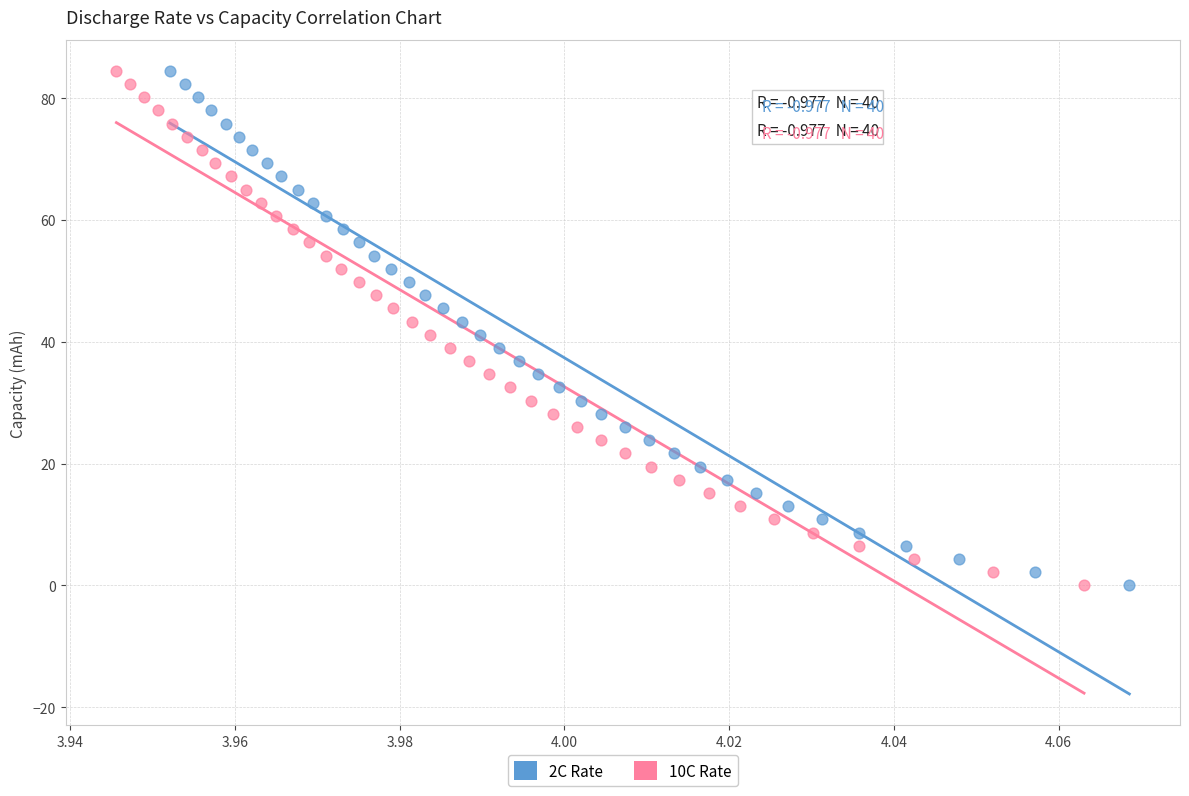

Which series has the largest Y range (max minus min)?

2C Rate